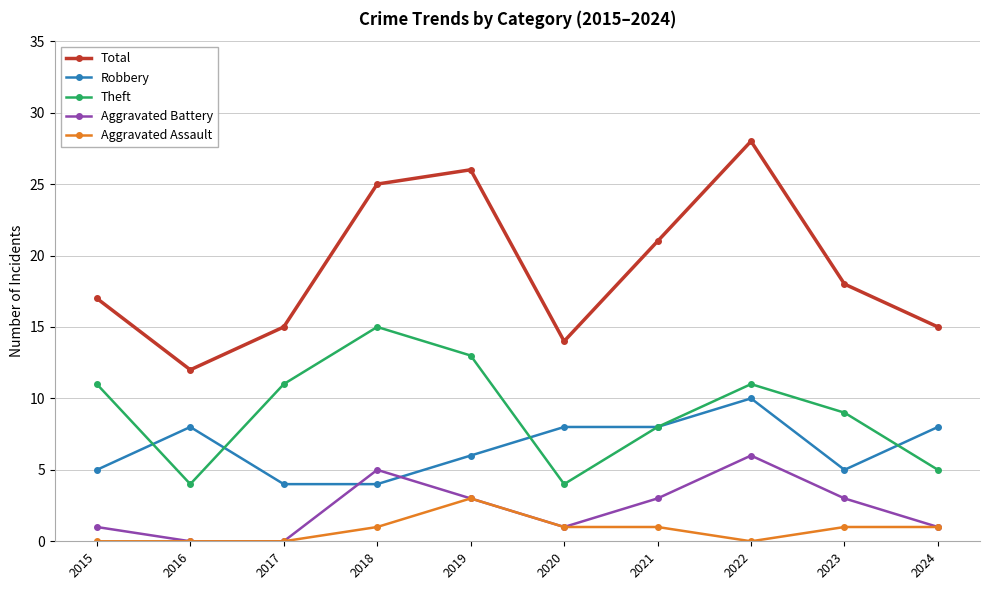

How many categories are shown in the chart?

10